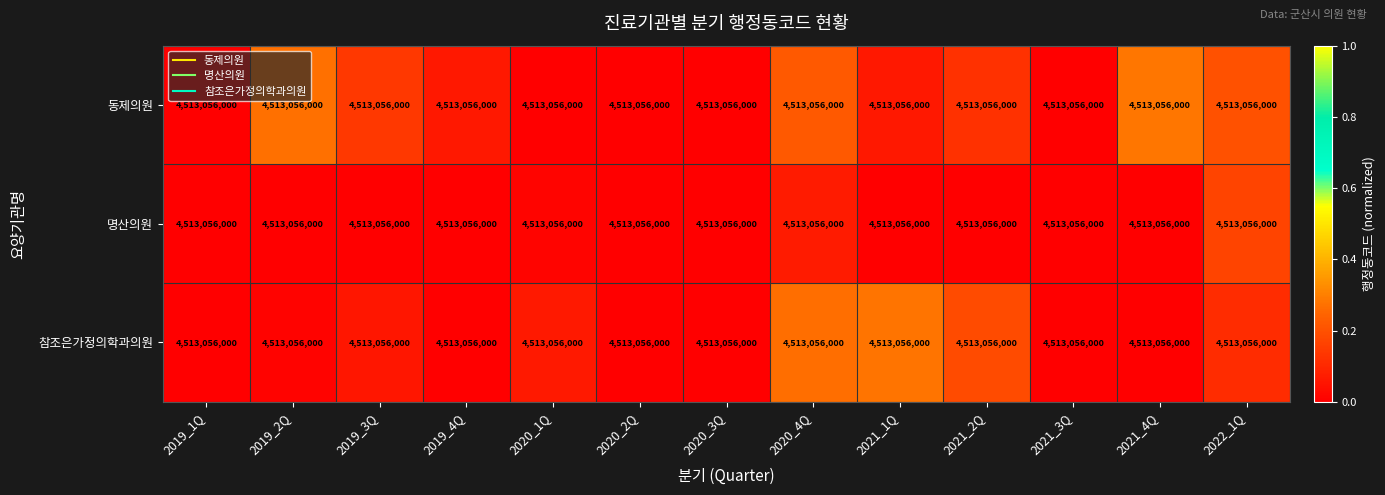

What is the spread (max minus min) of values at 2021_2Q?

0.2